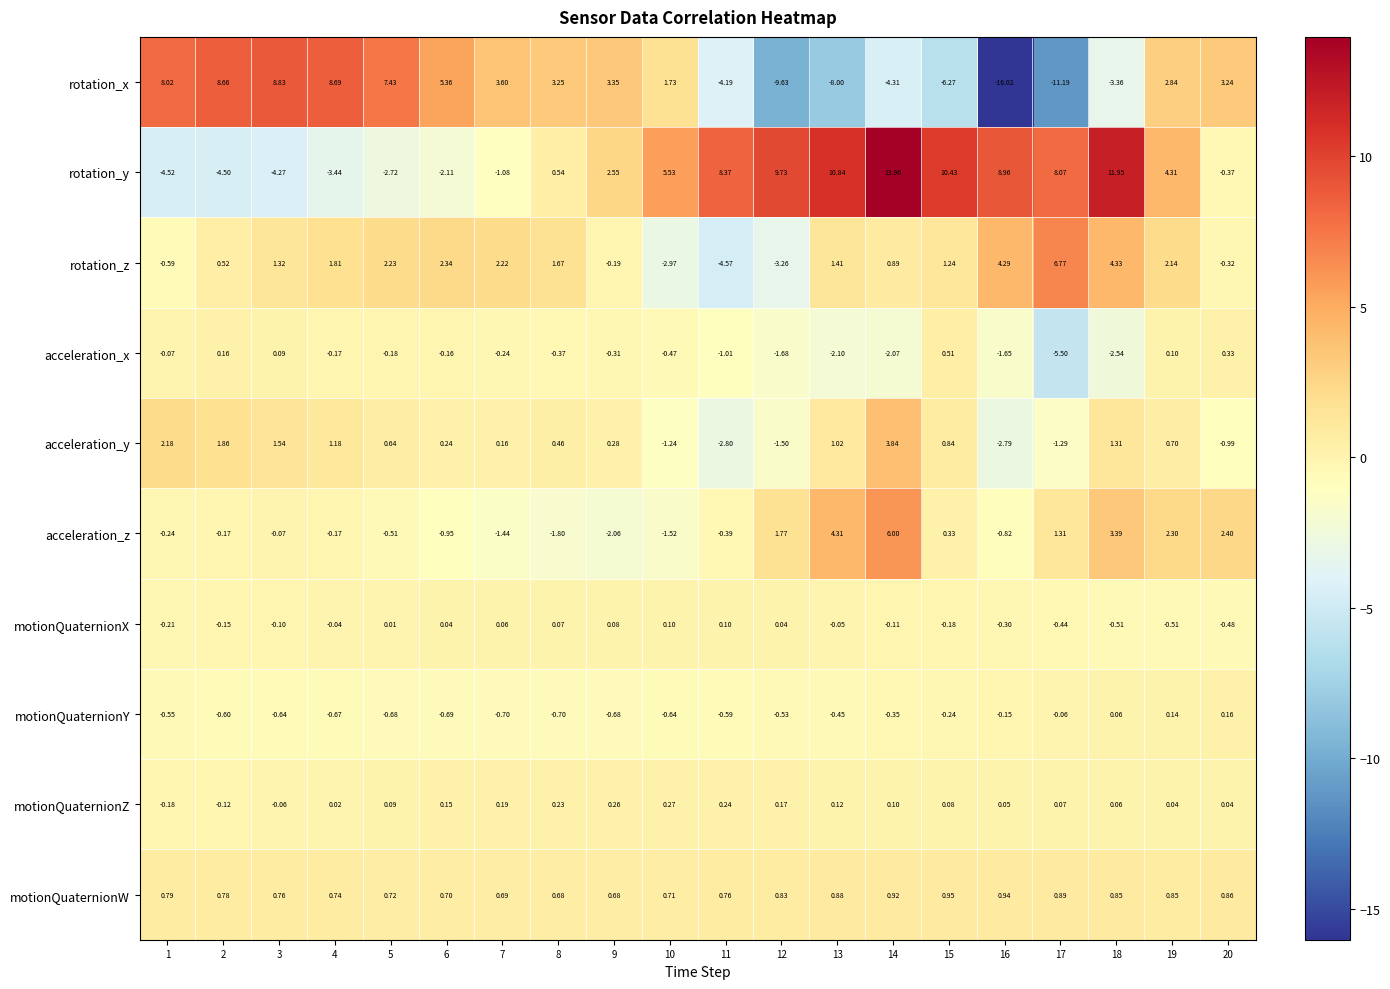

How many positive values does the rotation_x series have?

12